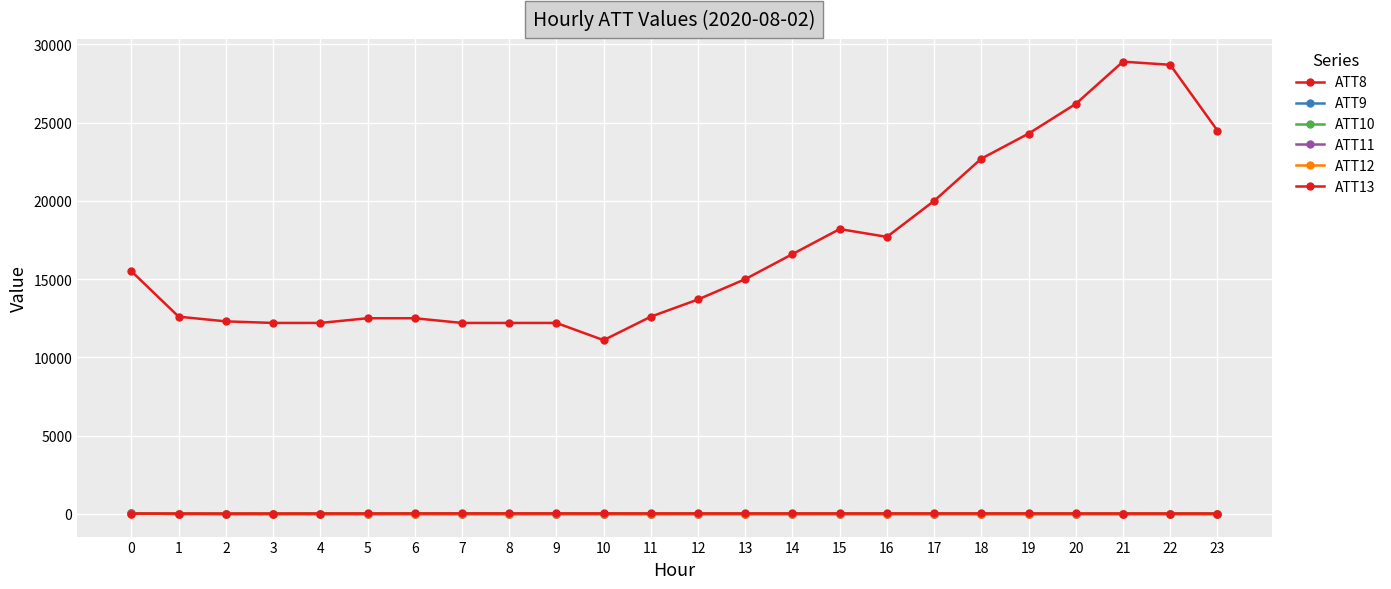

What value does the ATT11 series have at 5?

-10.0